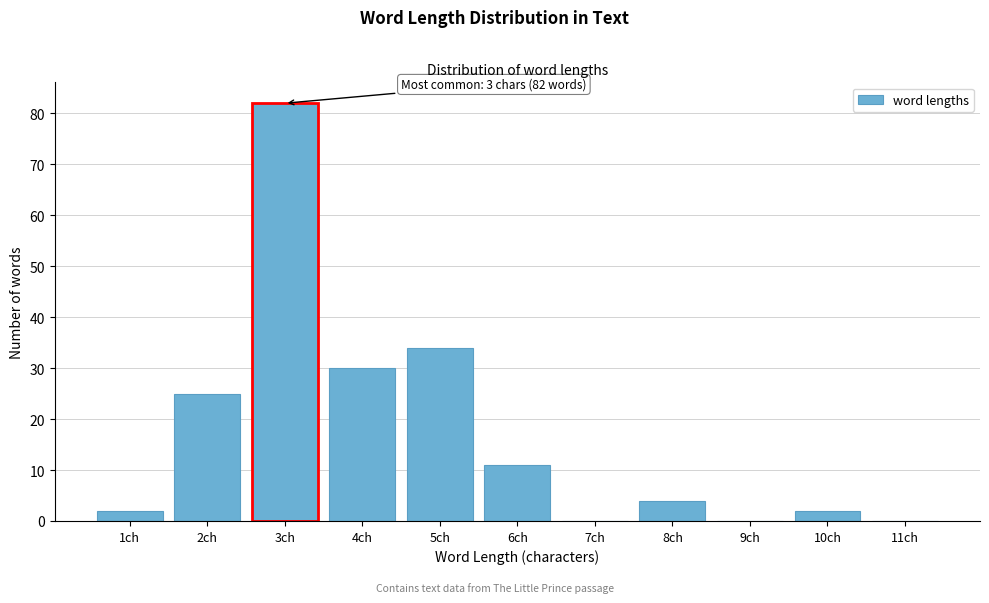

Reading right to left, list all the values displayed in this chart.

11ch=0	10ch=2	9ch=0	8ch=4	7ch=0	6ch=11	5ch=34	4ch=30	3ch=82	2ch=25	1ch=2